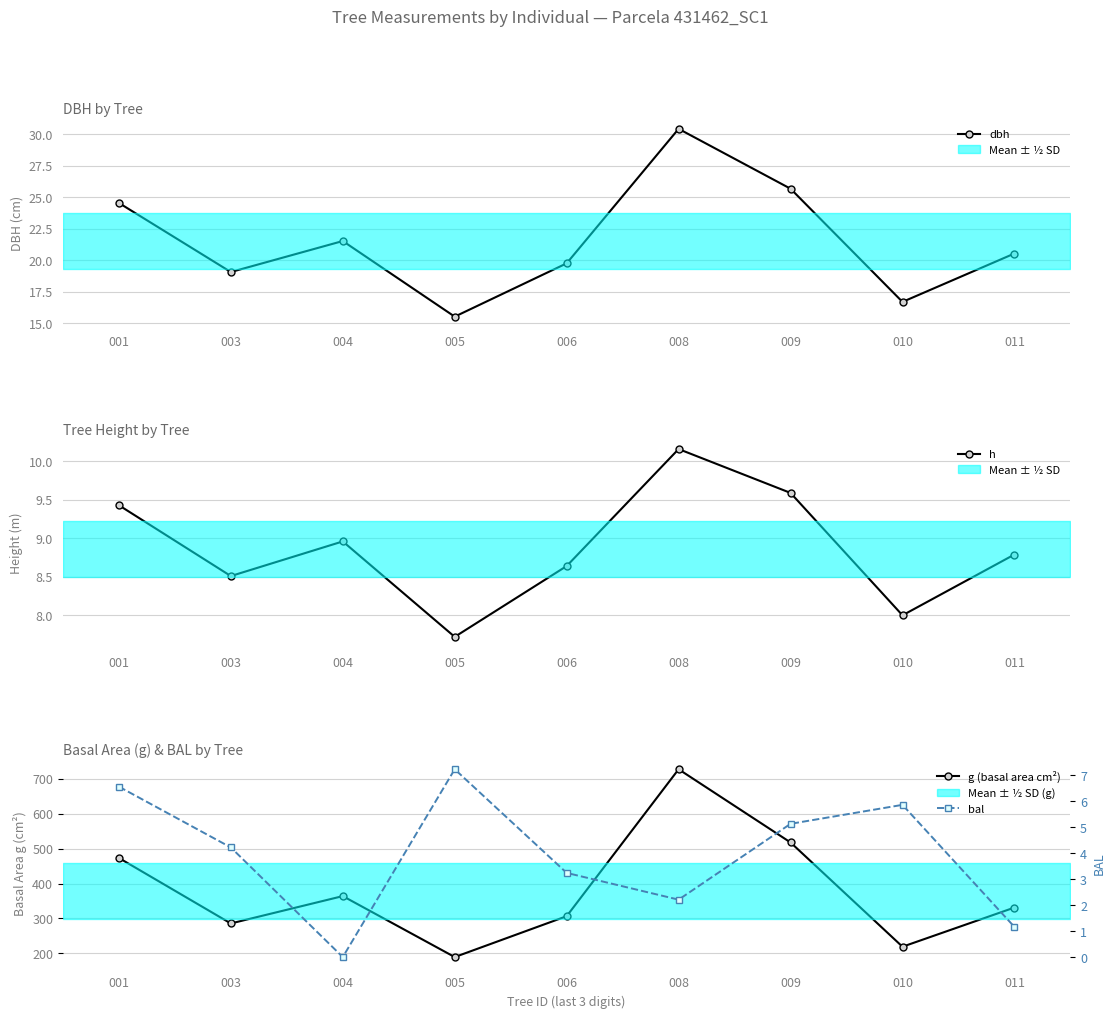

At which label does bal reach its minimum?

004